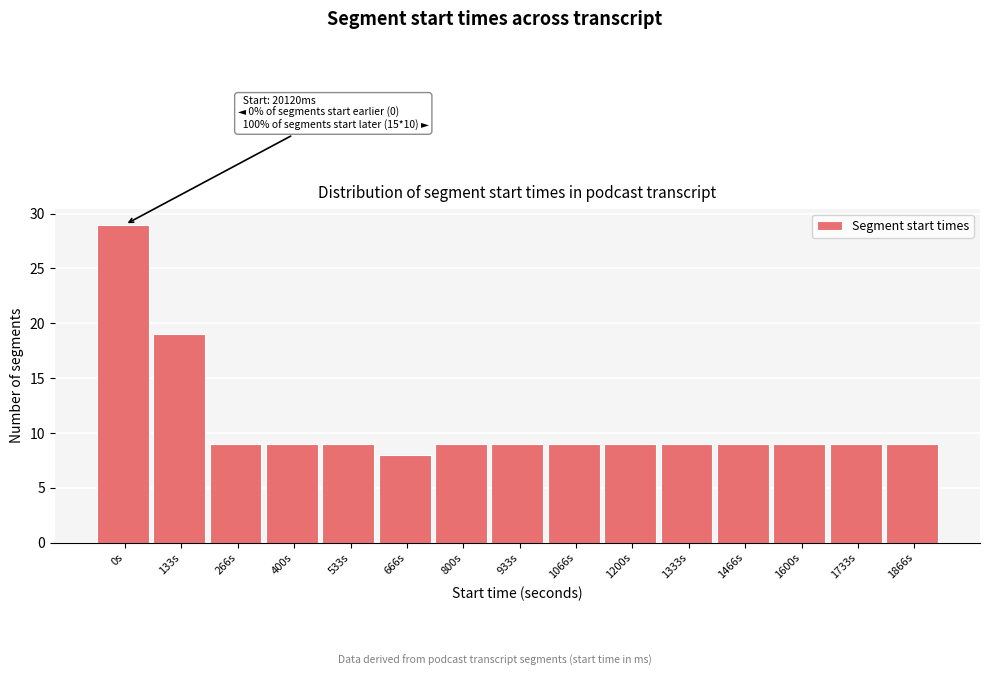

Reading left to right, list all the values displayed in this chart.

29	19	9	9	9	8	9	9	9	9	9	9	9	9	9